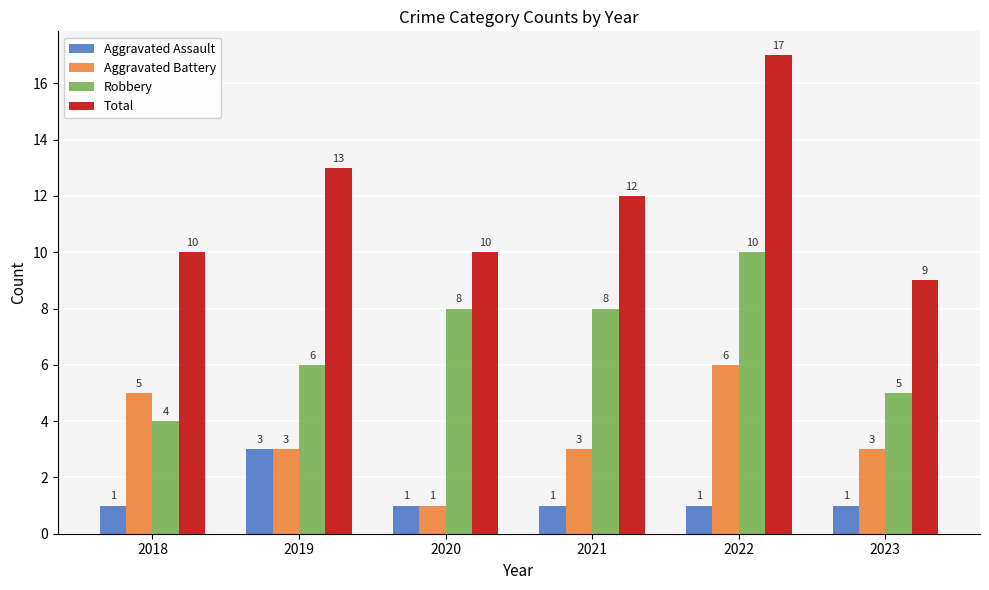

What is the sum of the Robbery values at 2023 and 2018?

9